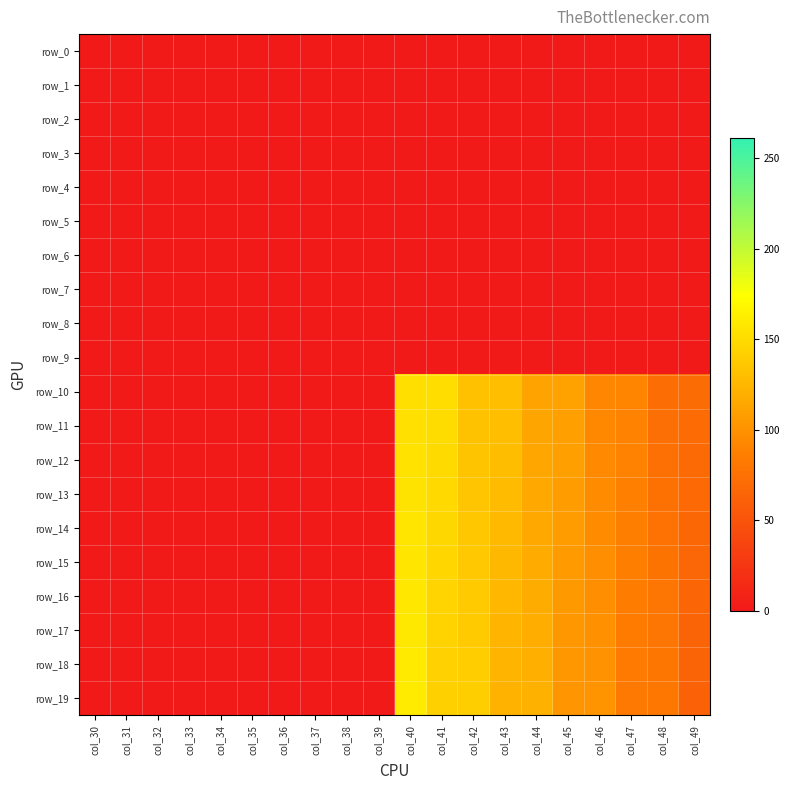

Which label corresponds to the largest value in the chart?

col_40